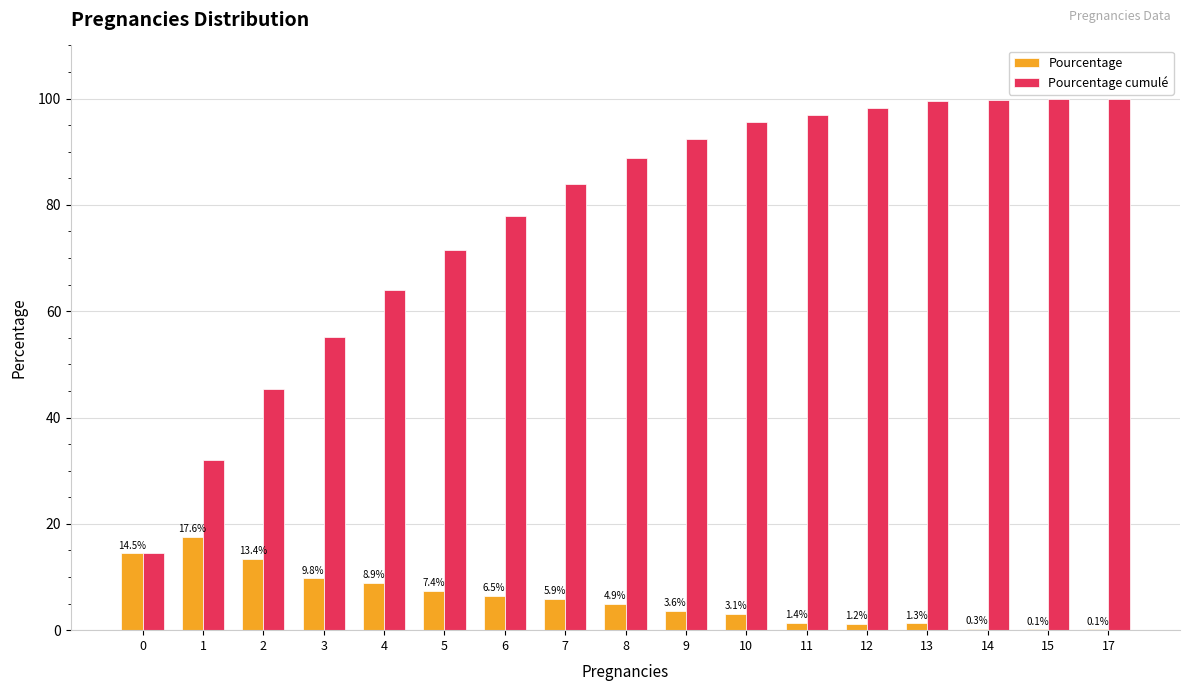

Which series changed the most between 1 and 10?

Pourcentage cumulé